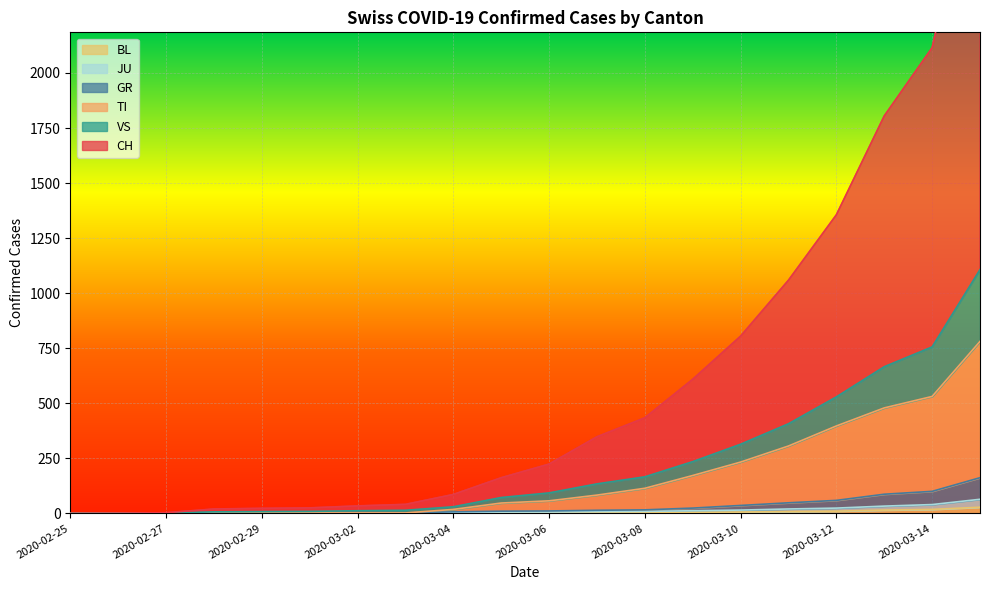

Which series has the largest total across all categories?

CH